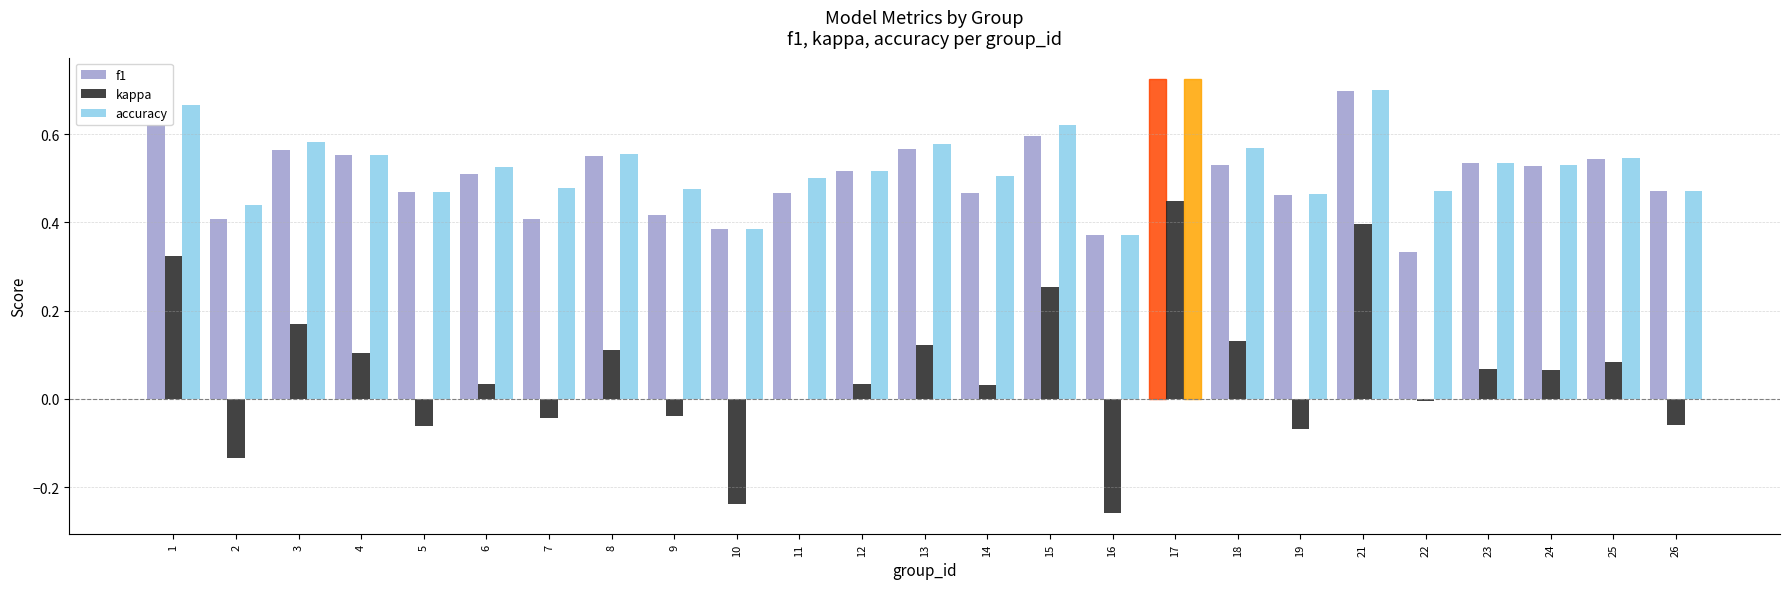

Which category has the highest value across all series?

17